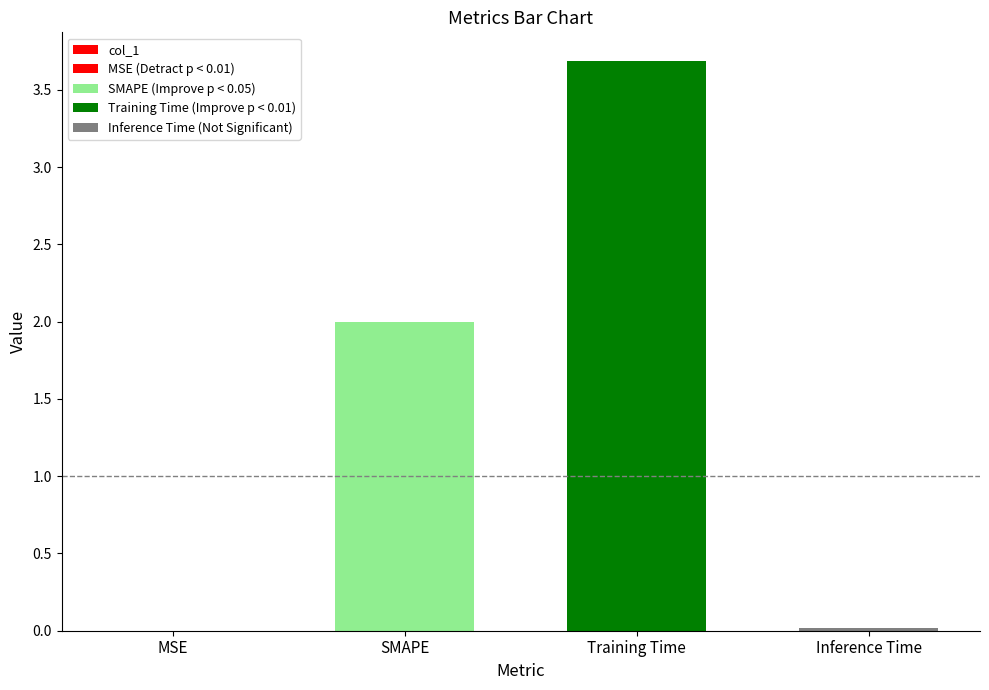

How many values are below 2?

2